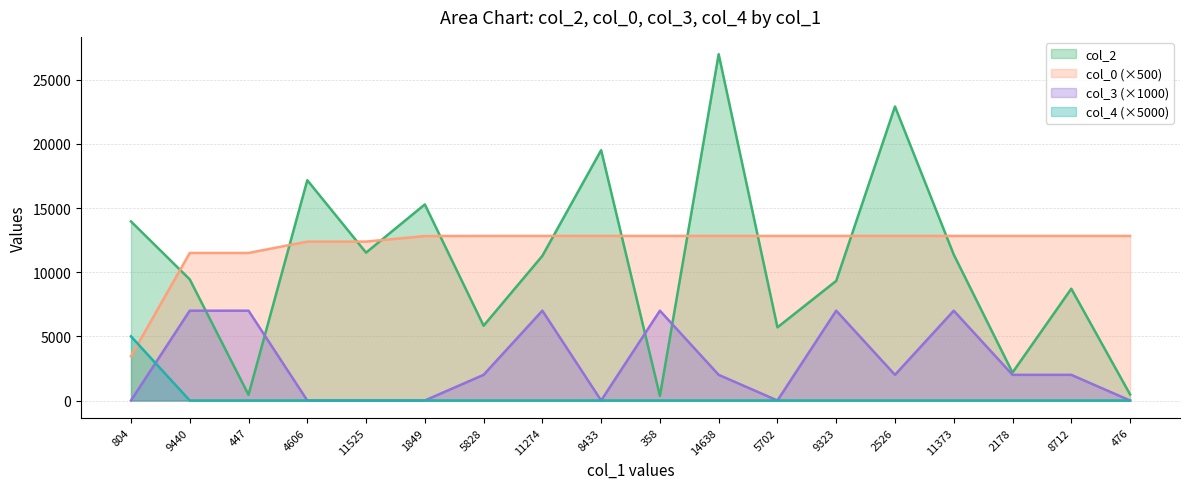

What position from the left is 1849?

6